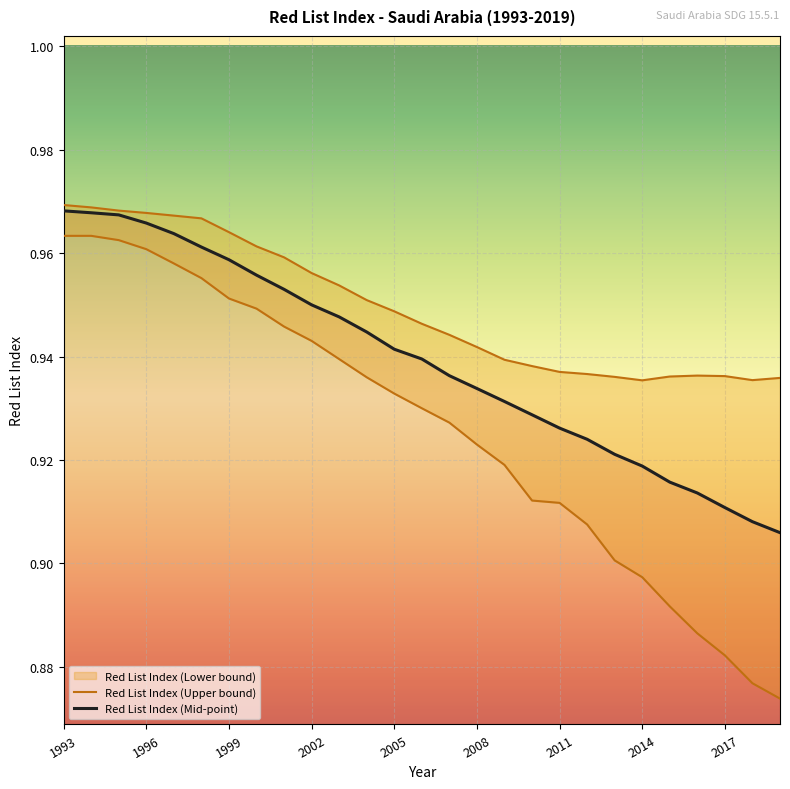

True or false: Red List Index (Upper bound) and Red List Index (Mid-point) intersect in this chart.

False